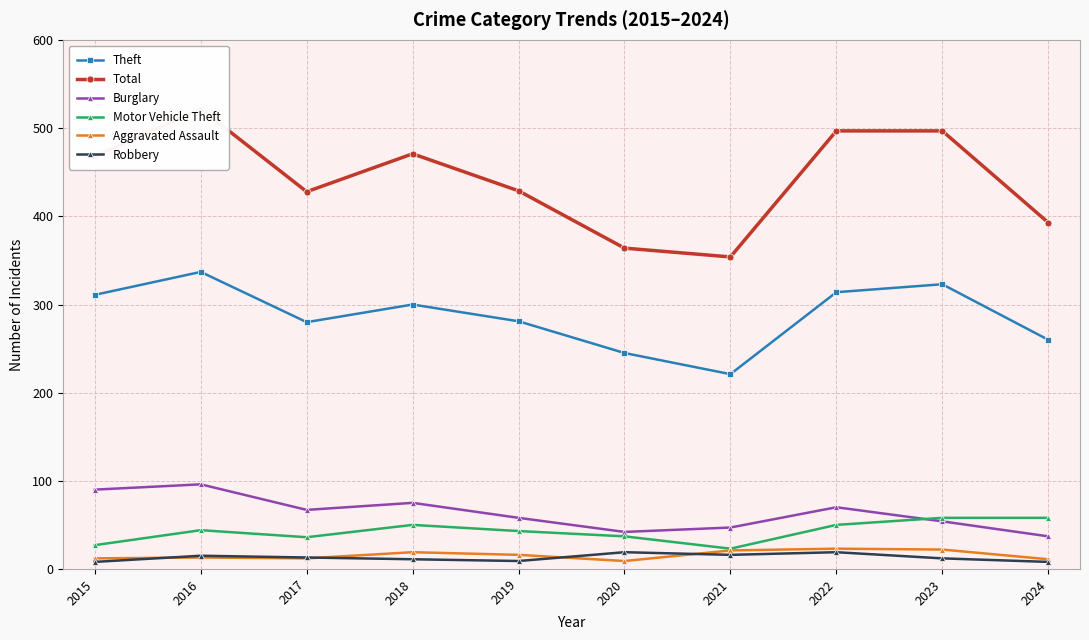

Does the chart have visible grid lines?

Yes